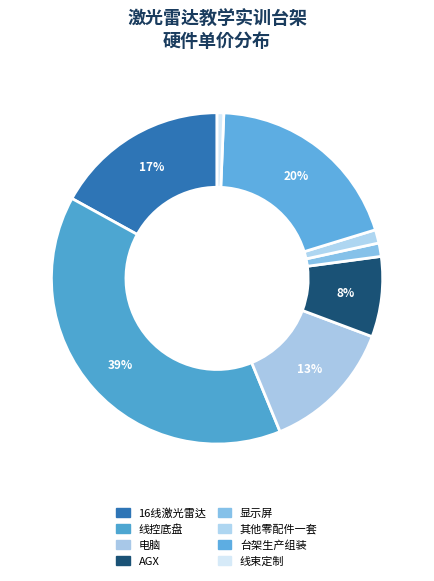

How many segments does this pie chart have?

8